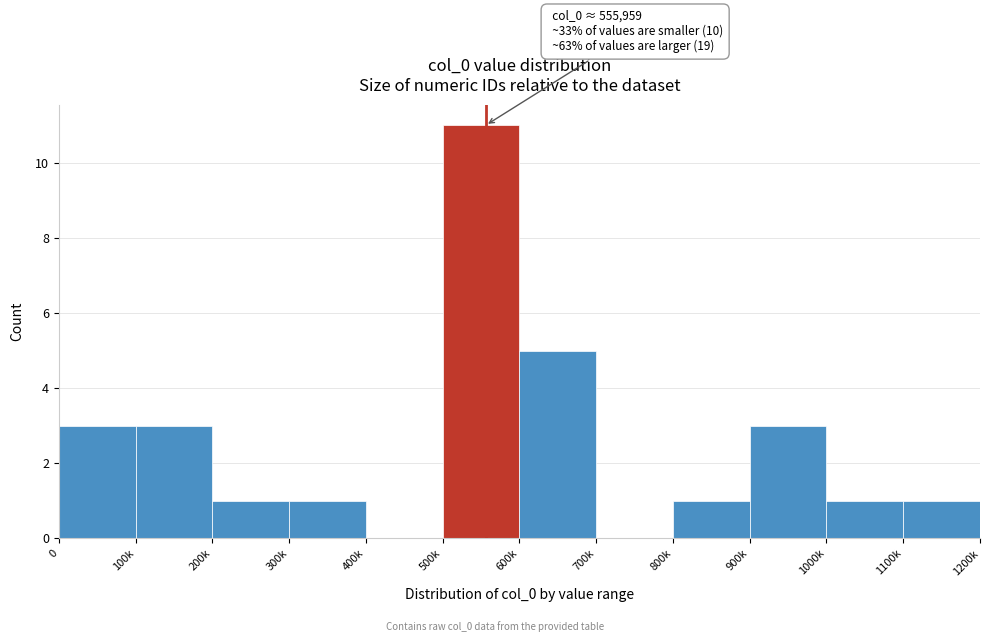

Reading left to right, what are all the values shown in this chart?

0=3	100k=3	200k=1	300k=1	400k=0	500k=11	600k=5	700k=0	800k=1	900k=3	1000k=1	1100k=1